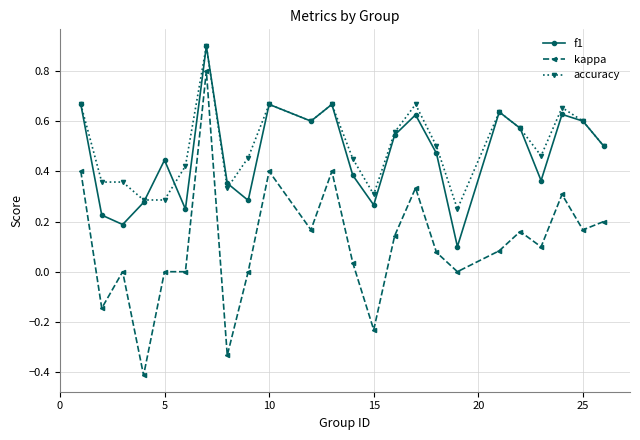

True or false: f1 and kappa intersect in this chart.

False